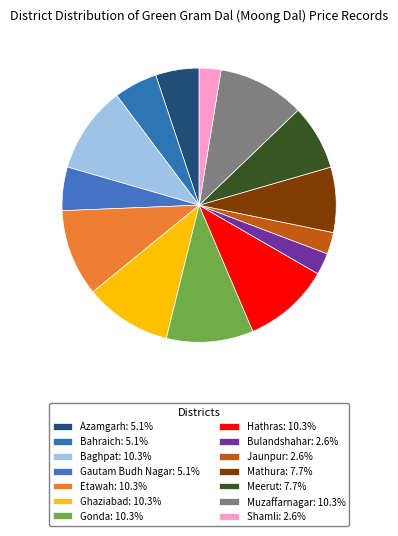

How many segments does this pie chart have?

14